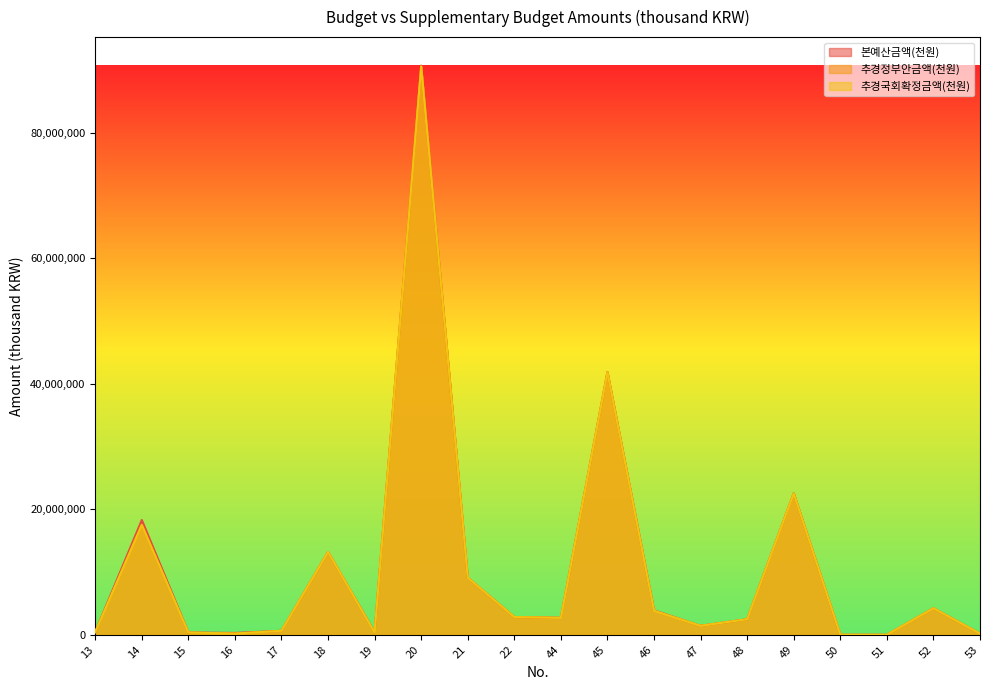

True or false: 본예산금액(천원) and 추경정부안금액(천원) cross at least once.

False